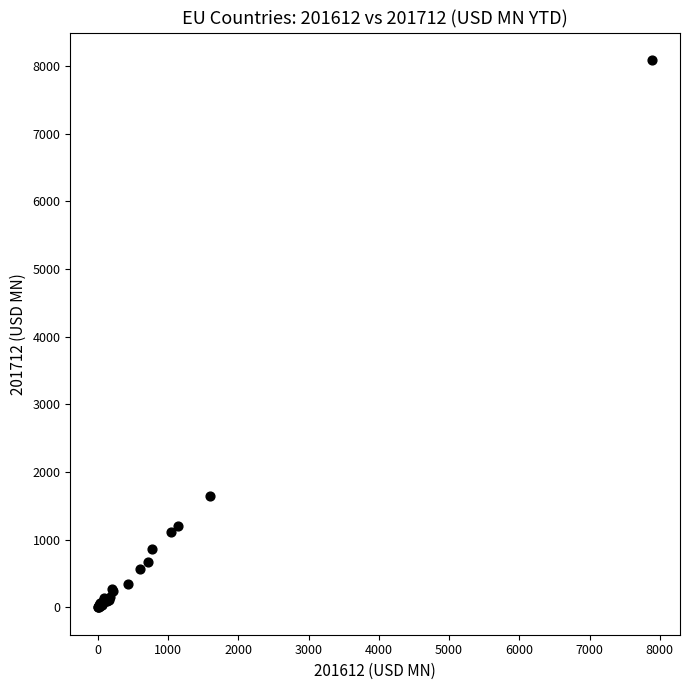

What Y value in the scatter plot is closest to 4045?

1648.0